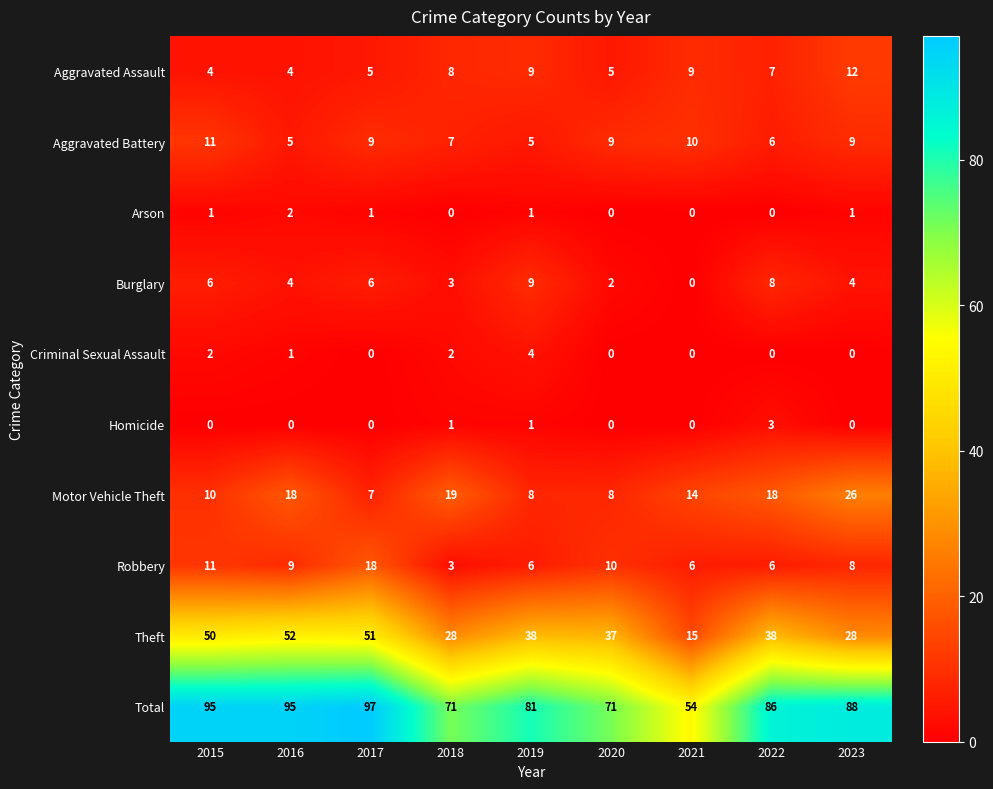

The value of Robbery at 2019 is 6. True or false?

True